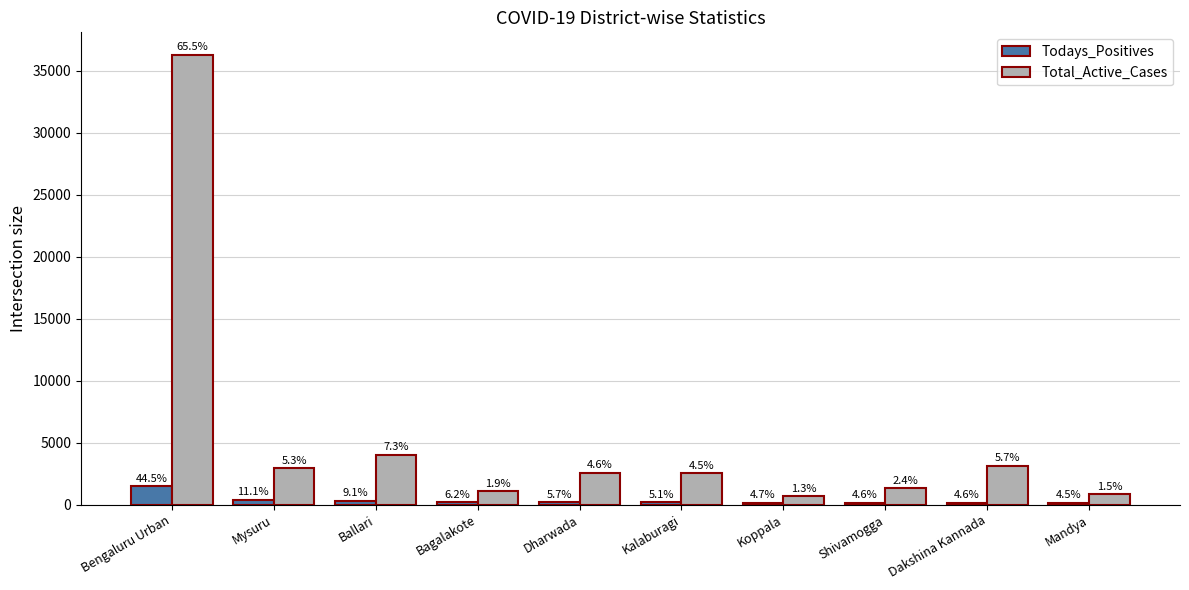

What is the smallest value displayed?

152